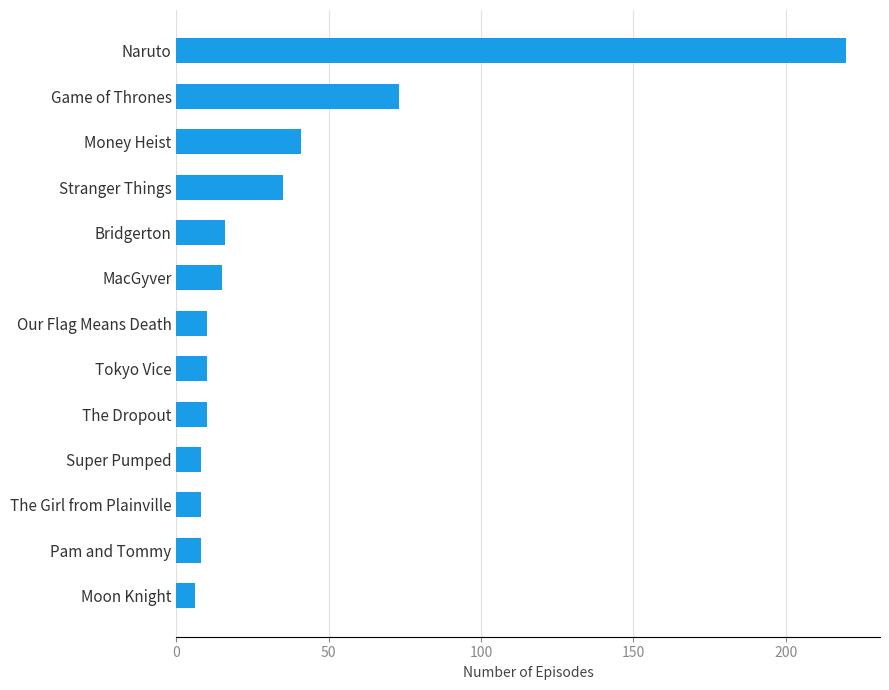

Is it true that the value at Pam and Tommy is 8?

True